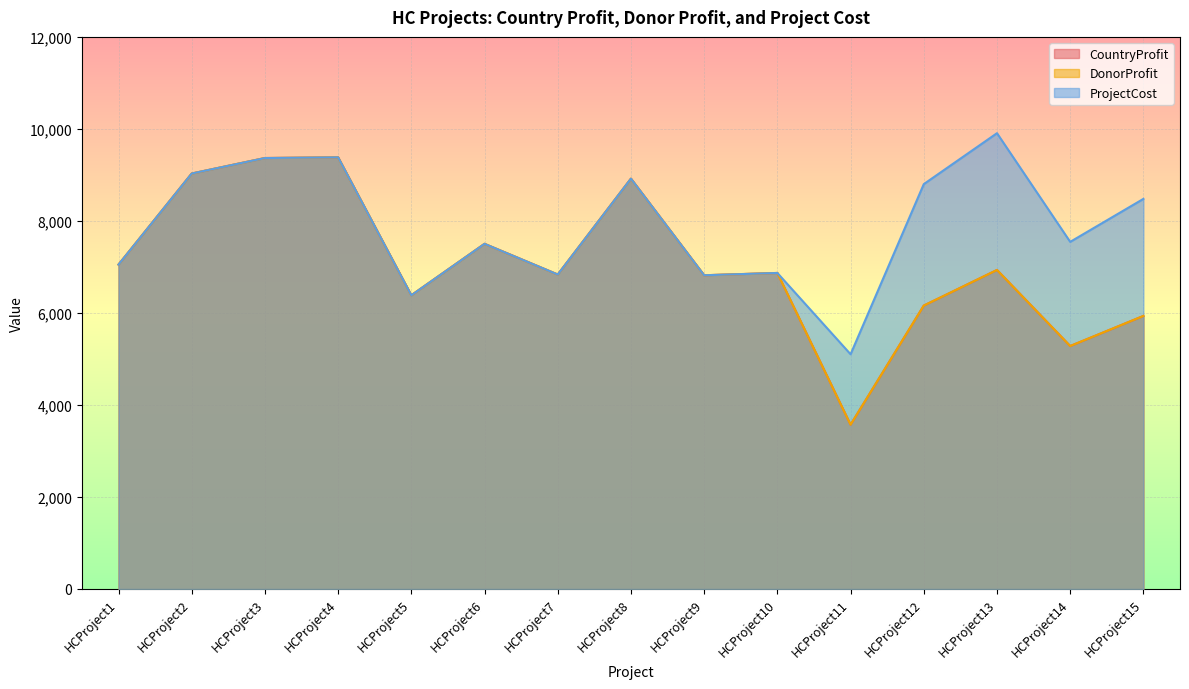

Between HCProject3 and HCProject5, which is larger?

HCProject3